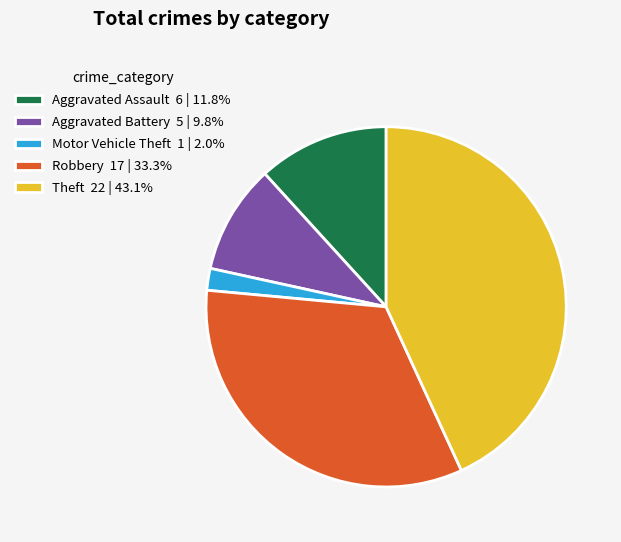

Combined, do Aggravated Battery 5 | 9.8% and Motor Vehicle Theft 1 | 2.0% account for over 50%?

No